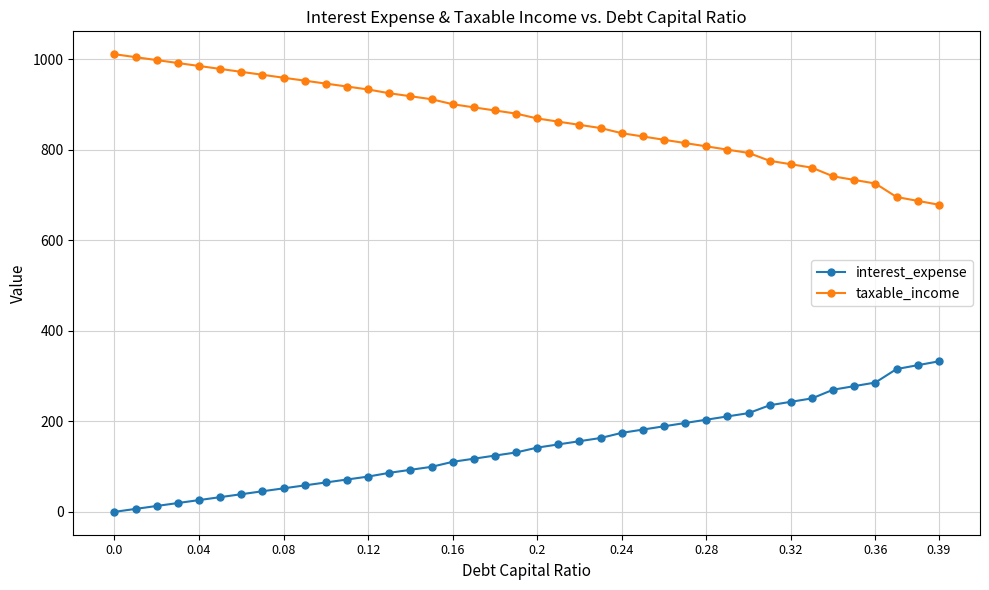

Reading left to right, list all the values displayed in this chart.

interest_expense: 0.0	6.5	13.0	19.5	26.0	32.5	39.0	45.5	52.0	58.4	64.9	71.4	77.9	86.2	92.9	99.5	110.5	117.4	124.4	131.3	141.9	149.0	156.1	163.2	174.5	181.8	189.1	196.4	203.6	210.9	218.2	235.6	243.2	250.8	269.9	277.8	285.8	315.6	324.1	332.6
taxable_income: 1011.4	1004.9	998.4	991.9	985.4	979.0	972.5	966.0	959.5	953.0	946.5	940.0	933.5	925.2	918.6	911.9	900.9	894.0	887.1	880.2	869.5	862.4	855.3	848.2	836.9	829.6	822.3	815.1	807.8	800.5	793.2	775.8	768.2	760.6	741.5	733.6	725.6	695.9	687.3	678.8